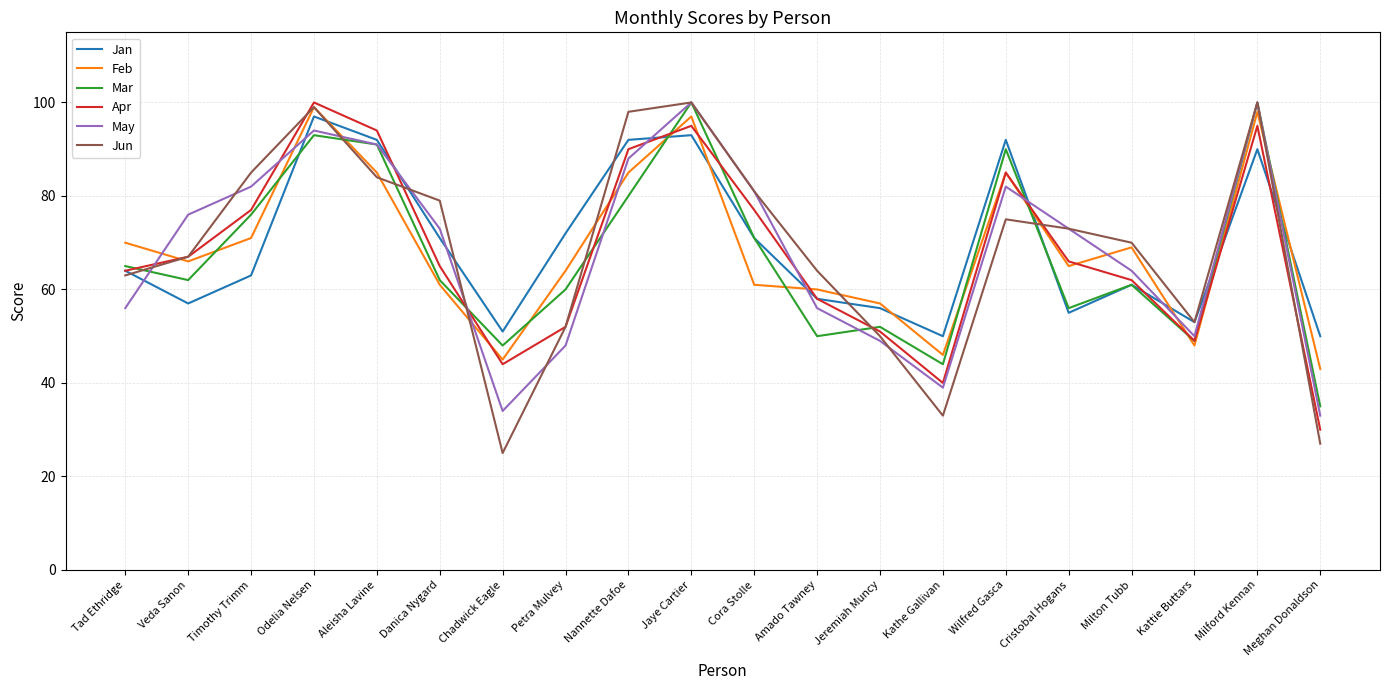

What position from the right is Odelia Nelsen?

17